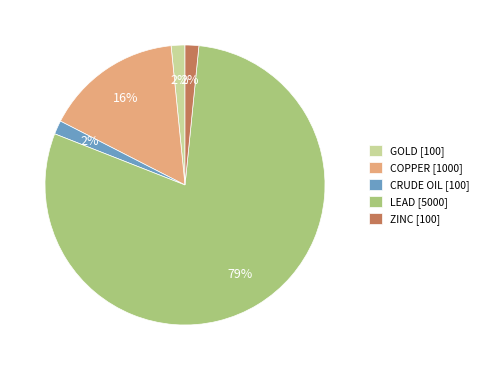

To the nearest percent, what is the average slice percentage?

20%